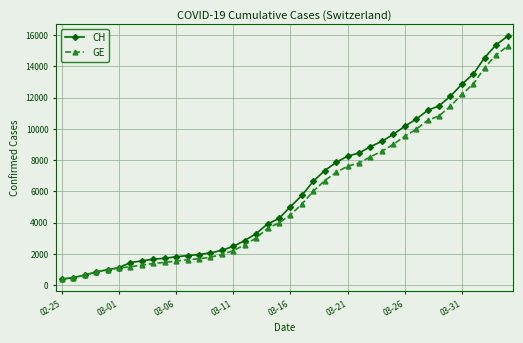

At how many categories does at least one series exceed 12644?

5